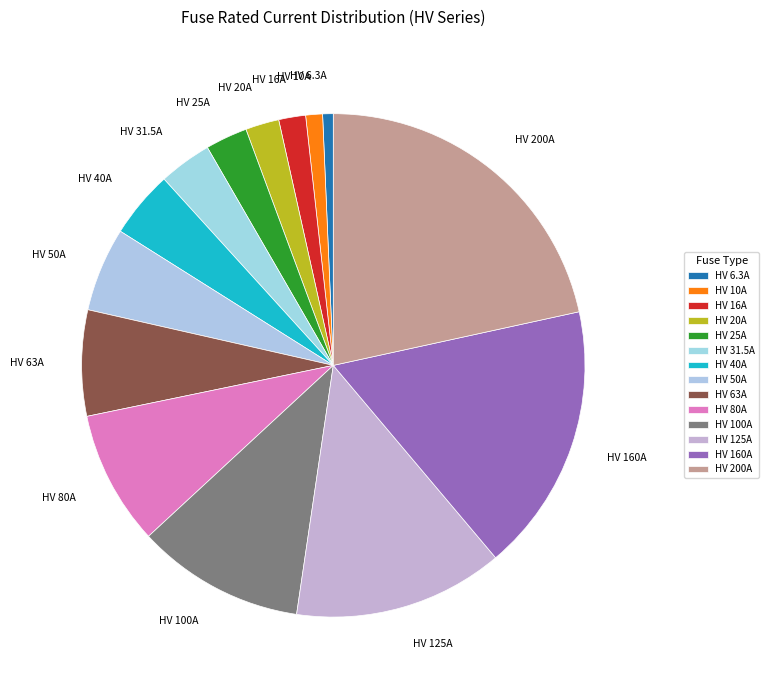

Is it true that HV 6.3A is 15% of the pie?

False